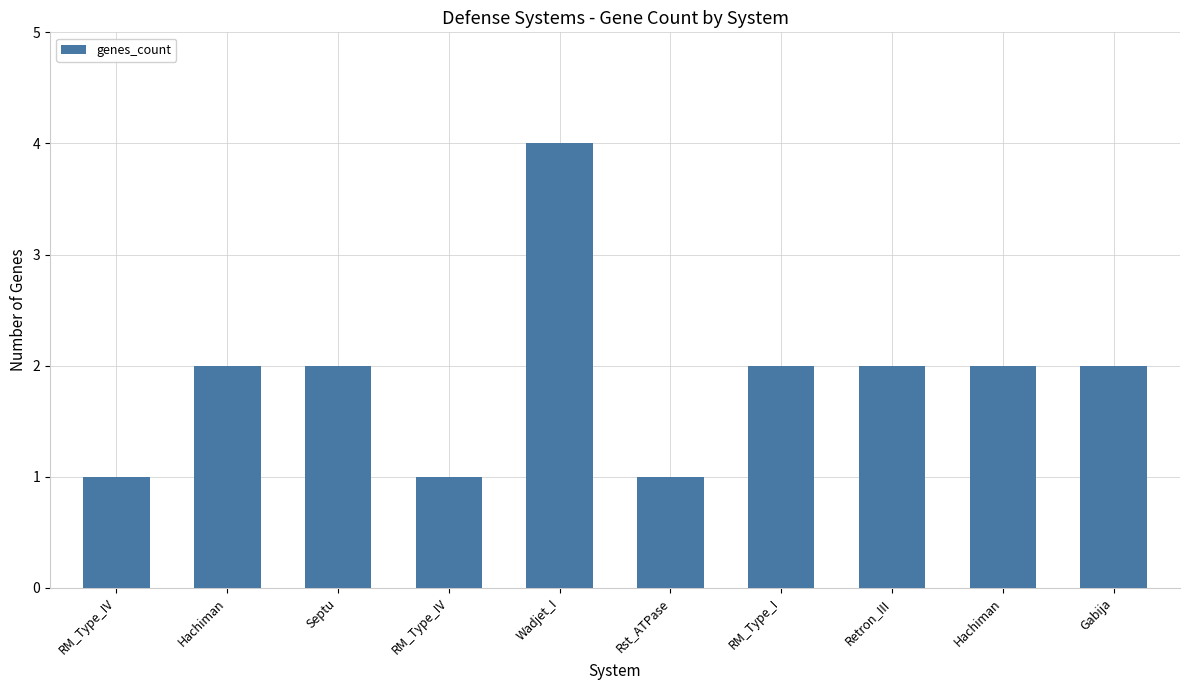

What is the sum of all values?

19